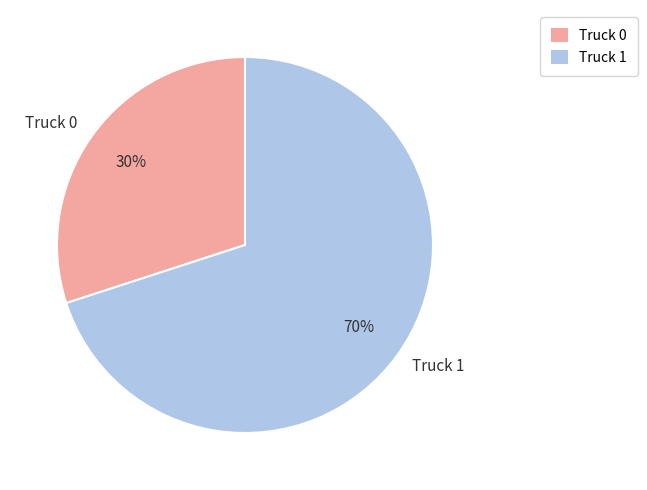

How many slices are in this pie chart?

2